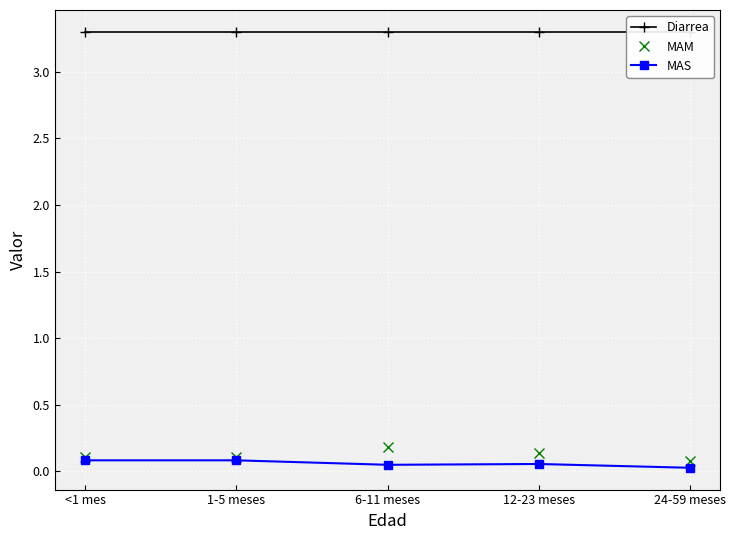

Reading right to left, list all the values displayed in this chart.

Diarrea: 24-59 meses=3.3	12-23 meses=3.3	6-11 meses=3.3	1-5 meses=3.3	<1 mes=3.3
MAM: 24-59 meses=0.1	12-23 meses=0.1	6-11 meses=0.2	1-5 meses=0.1	<1 mes=0.1
MAS: 24-59 meses=0.0	12-23 meses=0.1	6-11 meses=0.0	1-5 meses=0.1	<1 mes=0.1